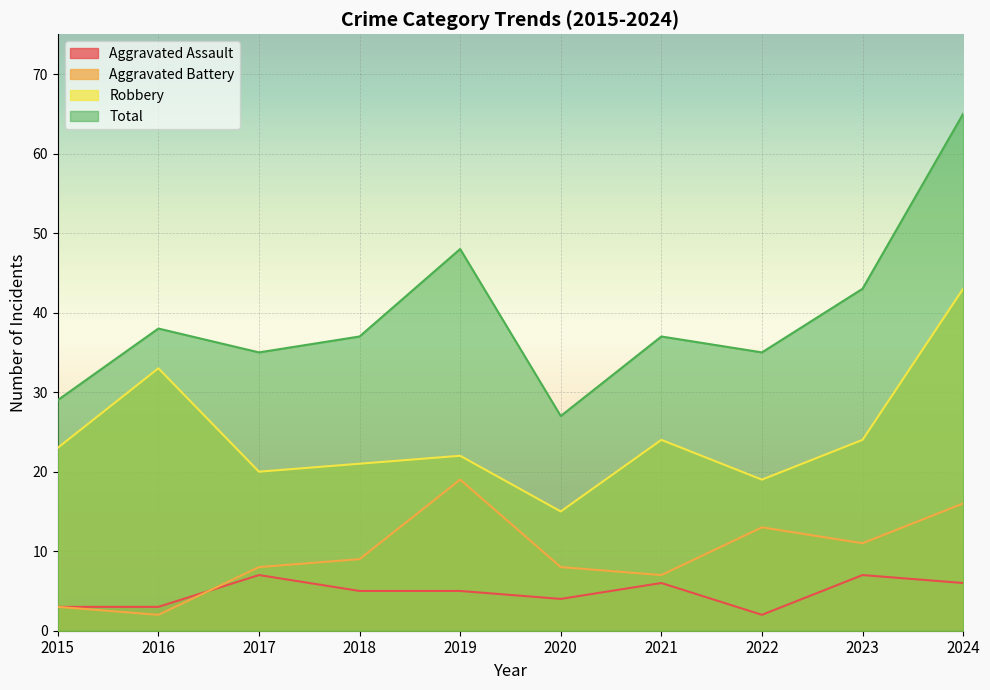

At how many categories does at least one series exceed 61?

1